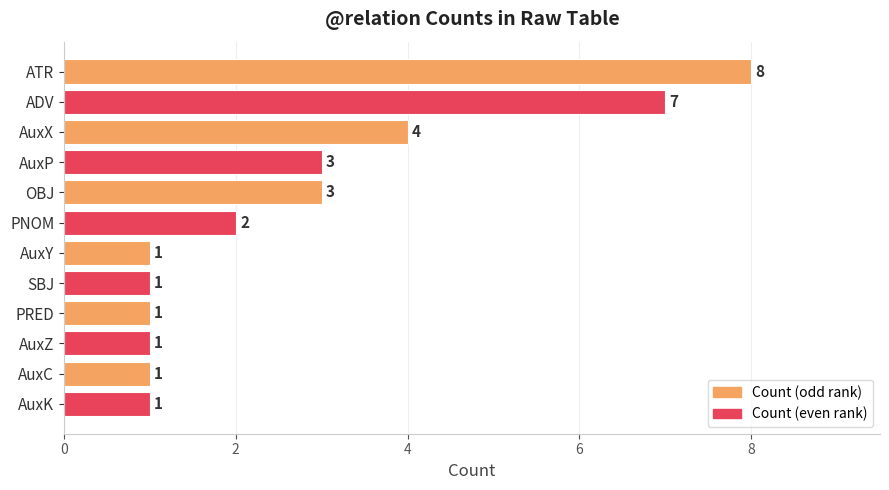

At which category does the chart reach its peak across all series?

ATR